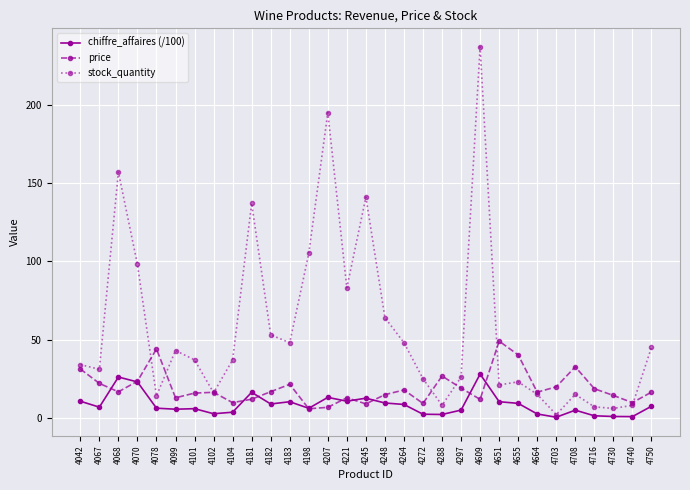

True or false: price has more than 0 points higher than both neighbors.

True